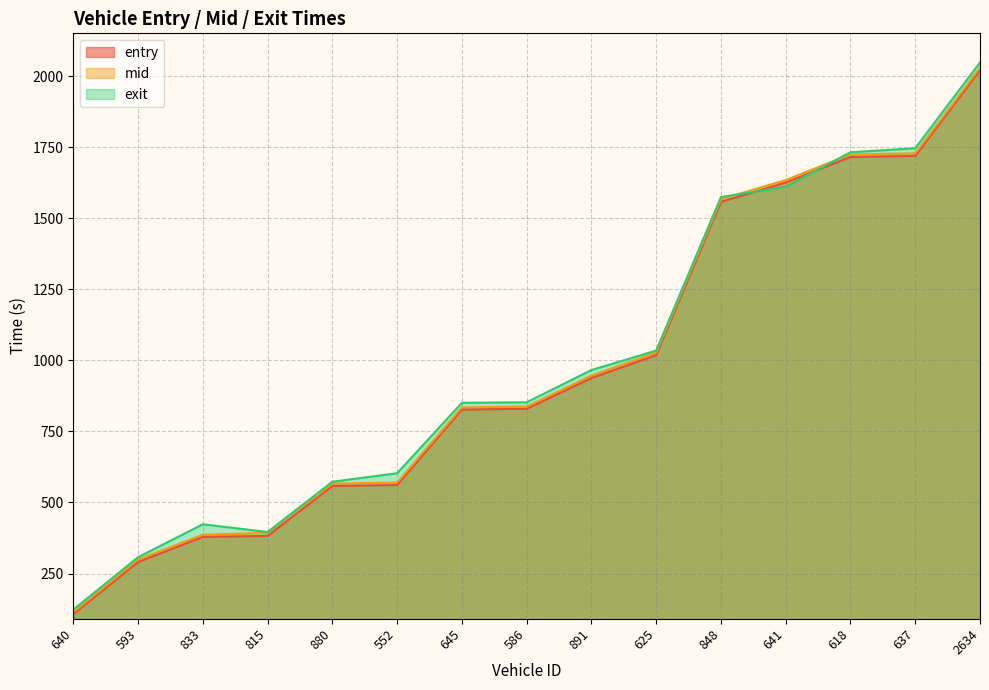

What is the difference between the maximum and minimum values in the entry series?

1913.9